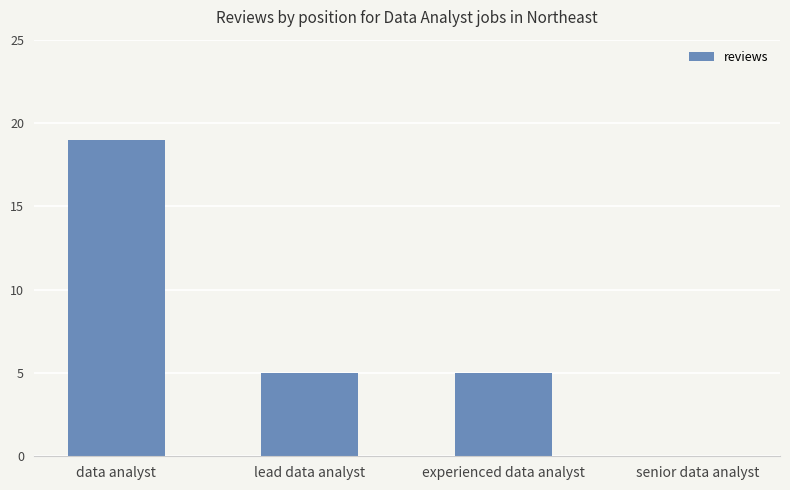

What is the ratio of the value at data analyst to the value at lead data analyst?

3.8